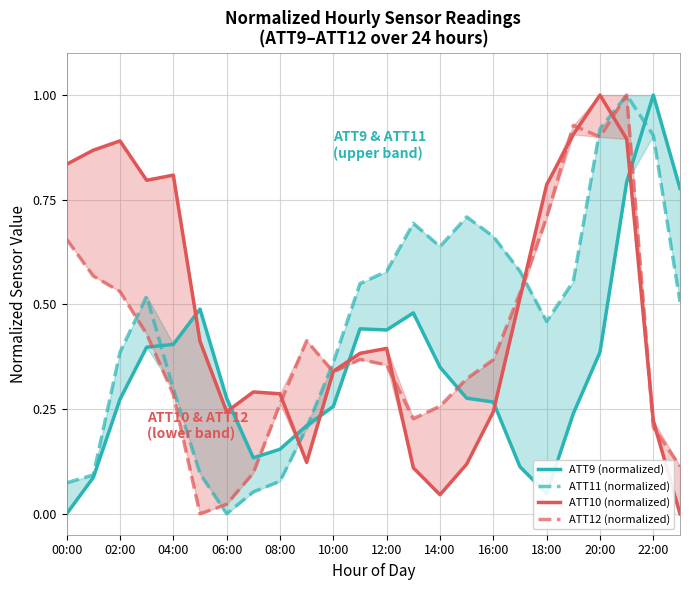

How many lines are shown in the chart?

4